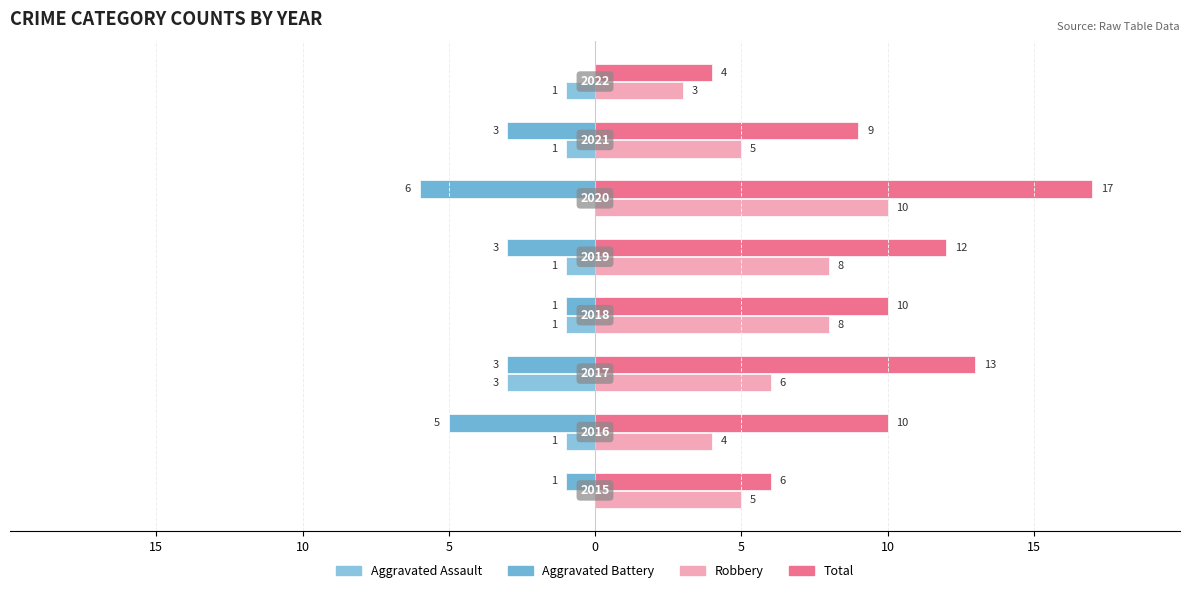

What is the greatest value displayed?

17